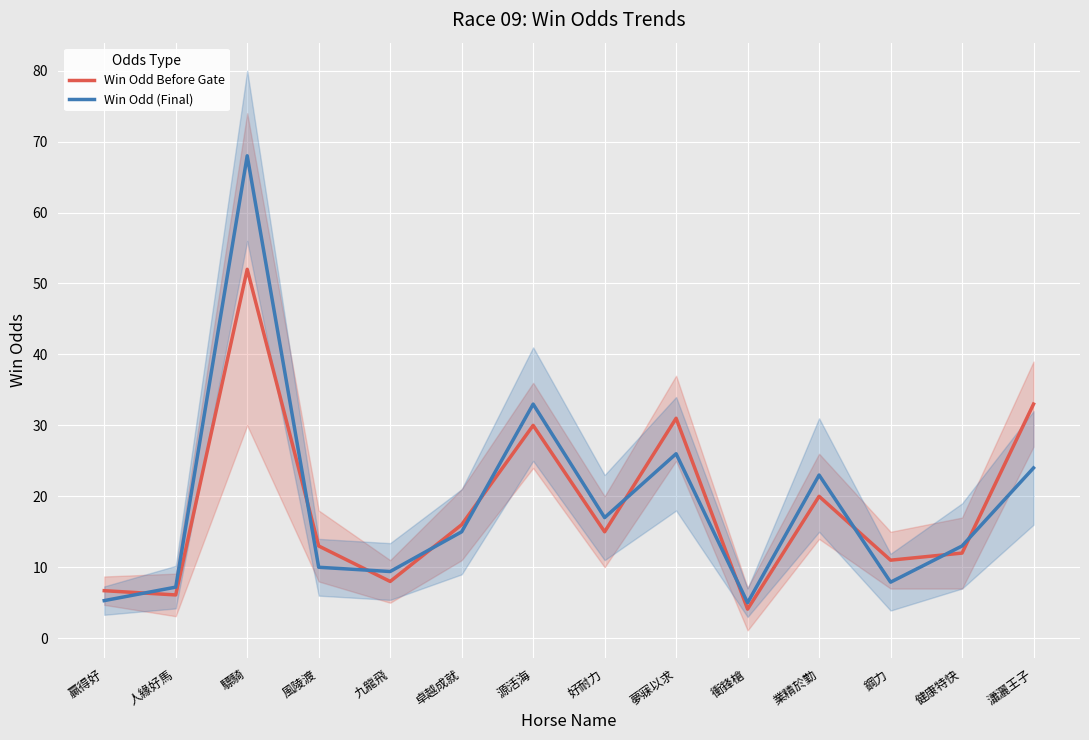

Rank the categories by Win Odd Before Gate value from lowest to highest.

衝鋒槍, 人緣好馬, 贏得好, 九龍飛, 鋼力, 健康特快, 風陵渡, 好耐力, 卓越成就, 業精於勤, 源活海, 夢寐以求, 瀟灑王子, 驃騎